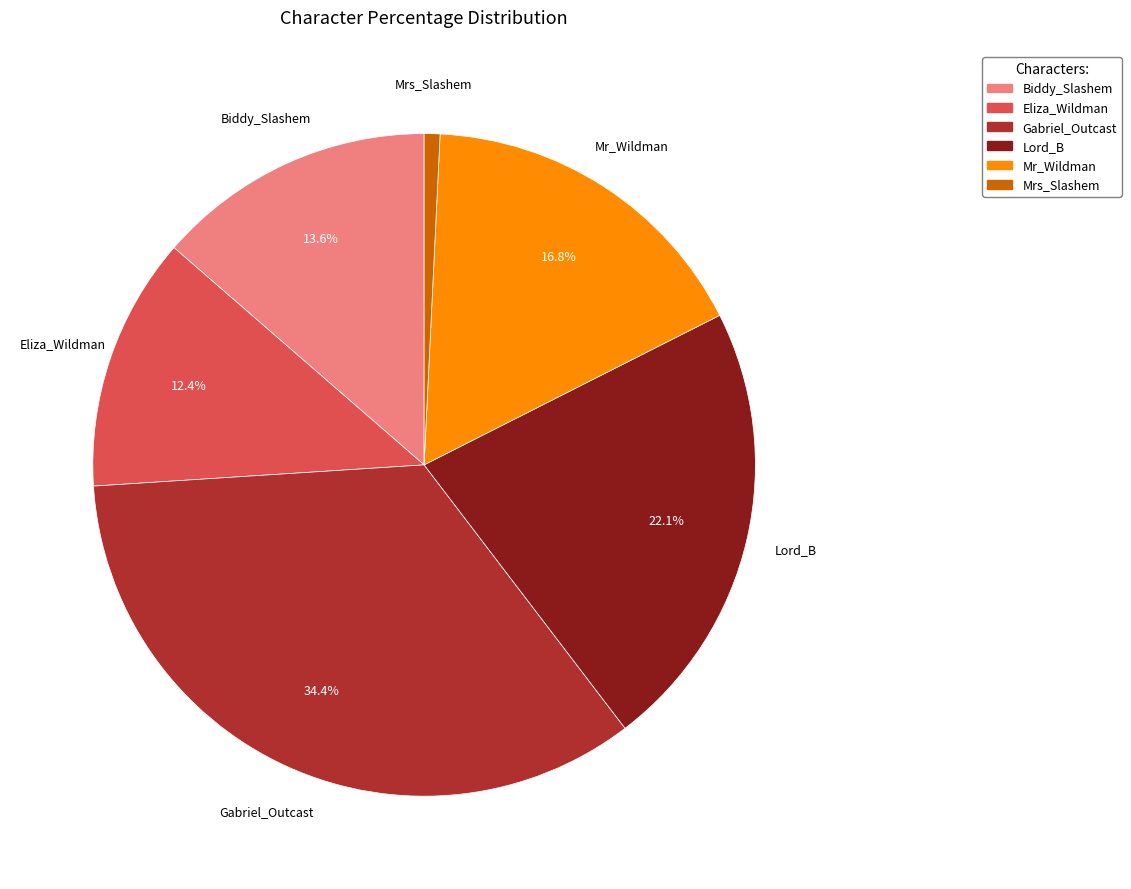

Rank the categories by value from highest to lowest.

Gabriel_Outcast, Lord_B, Mr_Wildman, Biddy_Slashem, Eliza_Wildman, Mrs_Slashem